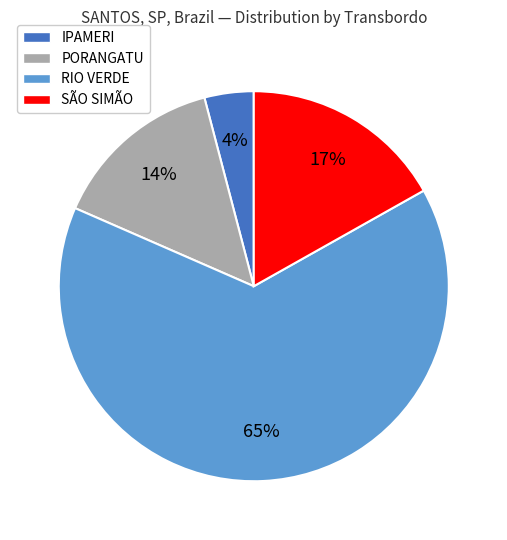

True or false: IPAMERI accounts for 4% of the total.

True